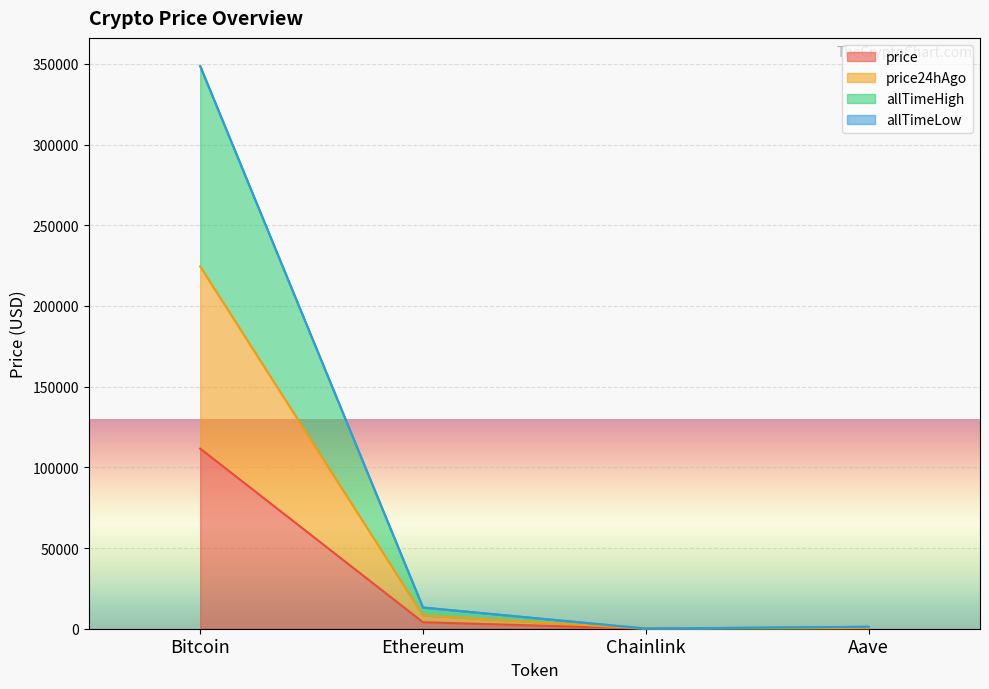

Where is price nearest to the value 55823?

Ethereum